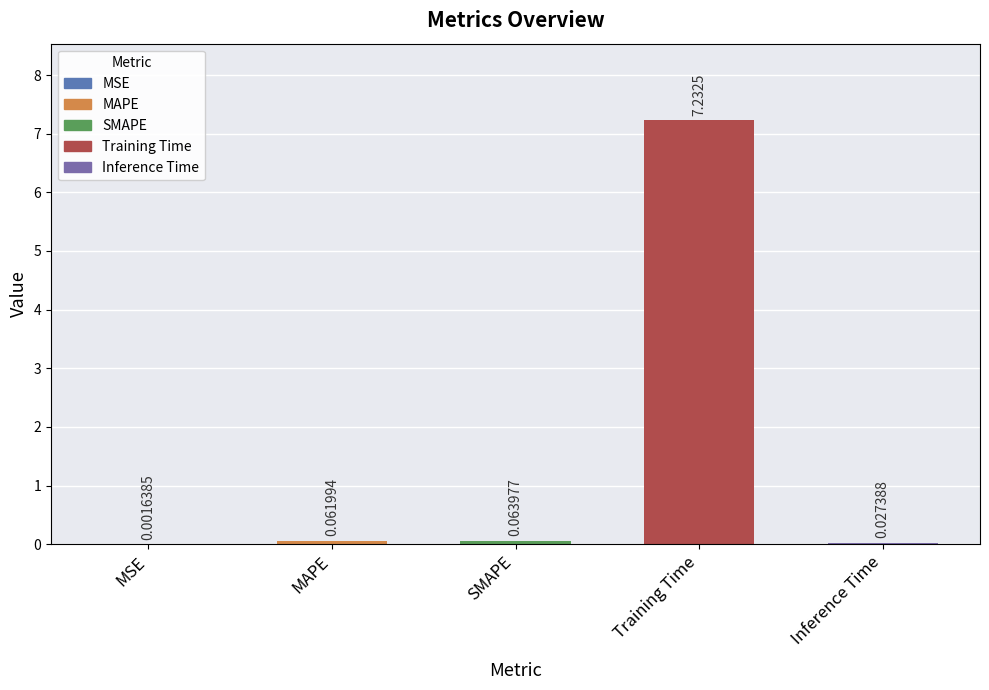

Where is the data nearest to the value 3?

SMAPE